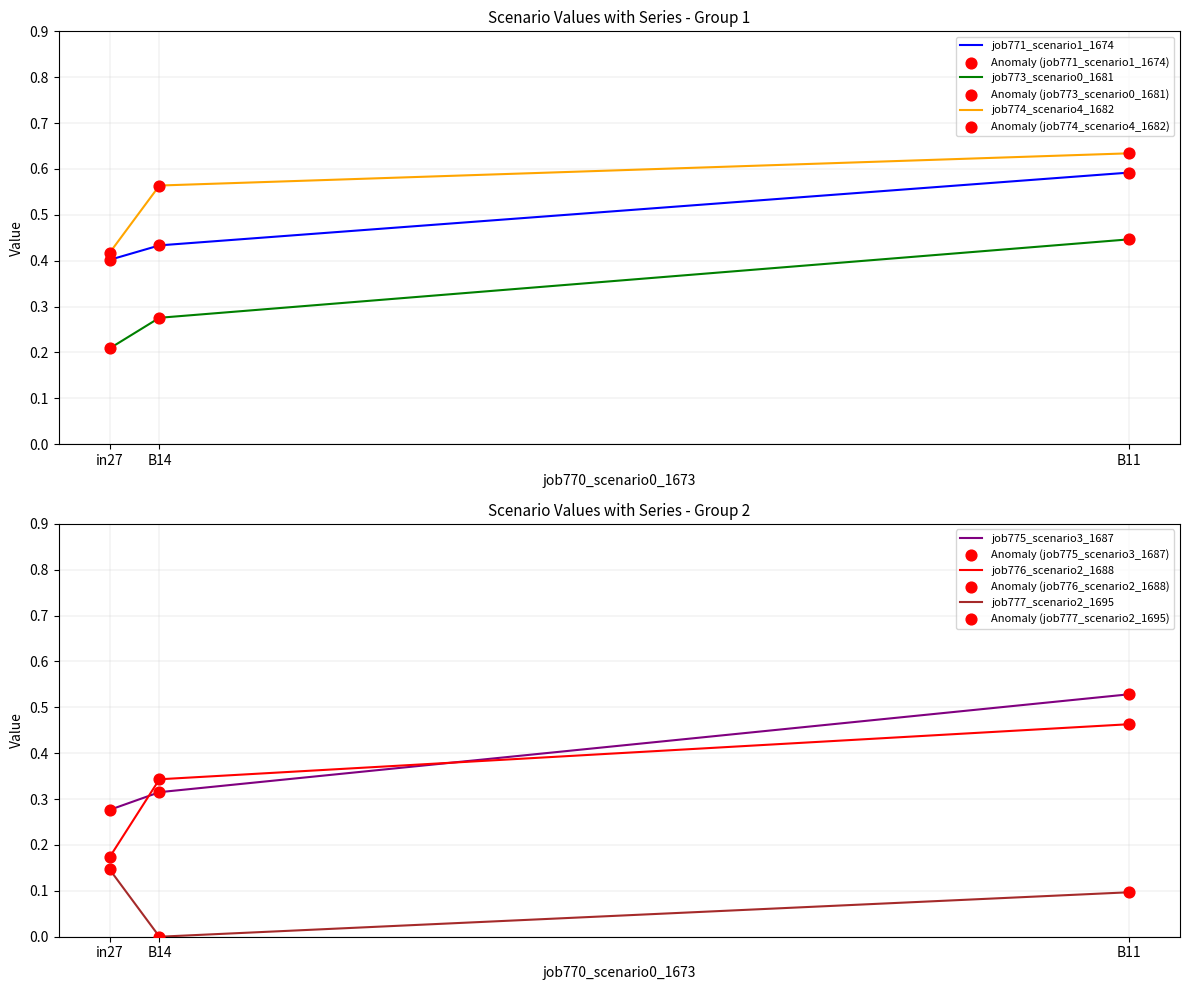

At which category is the sum across all series the highest?

B11